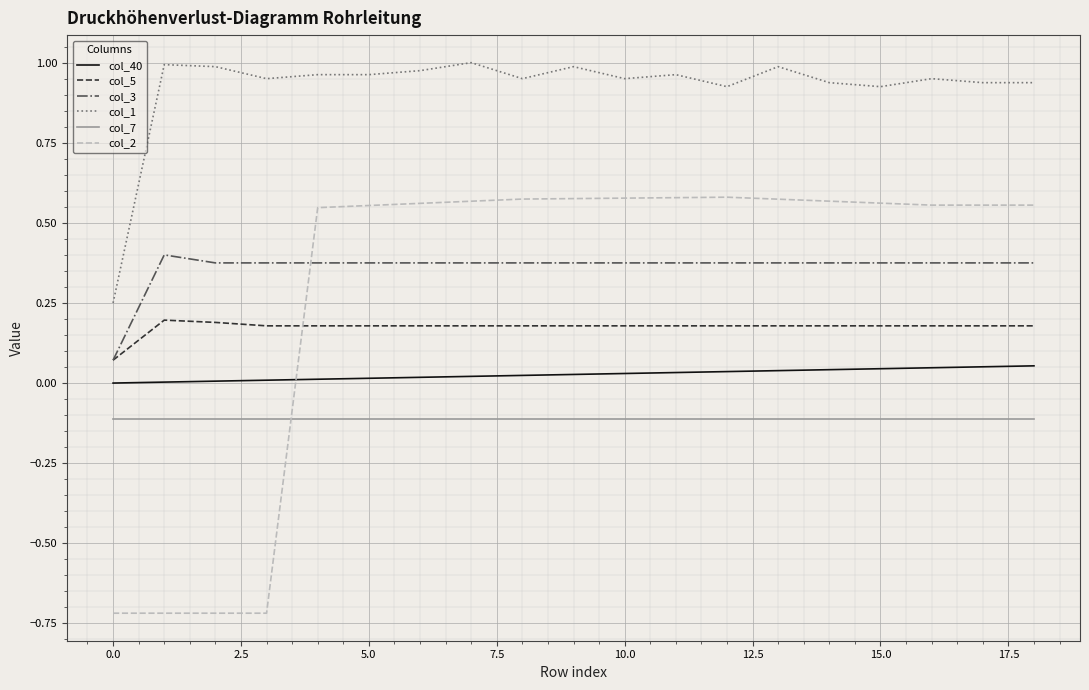

How many distinct data groups are displayed?

6